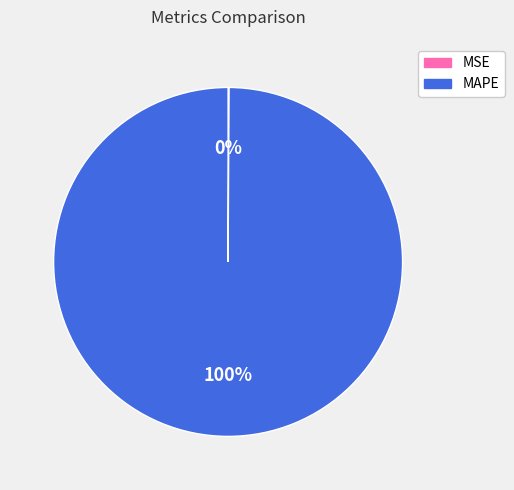

The MAPE slice represents 100% of the pie. True or false?

True